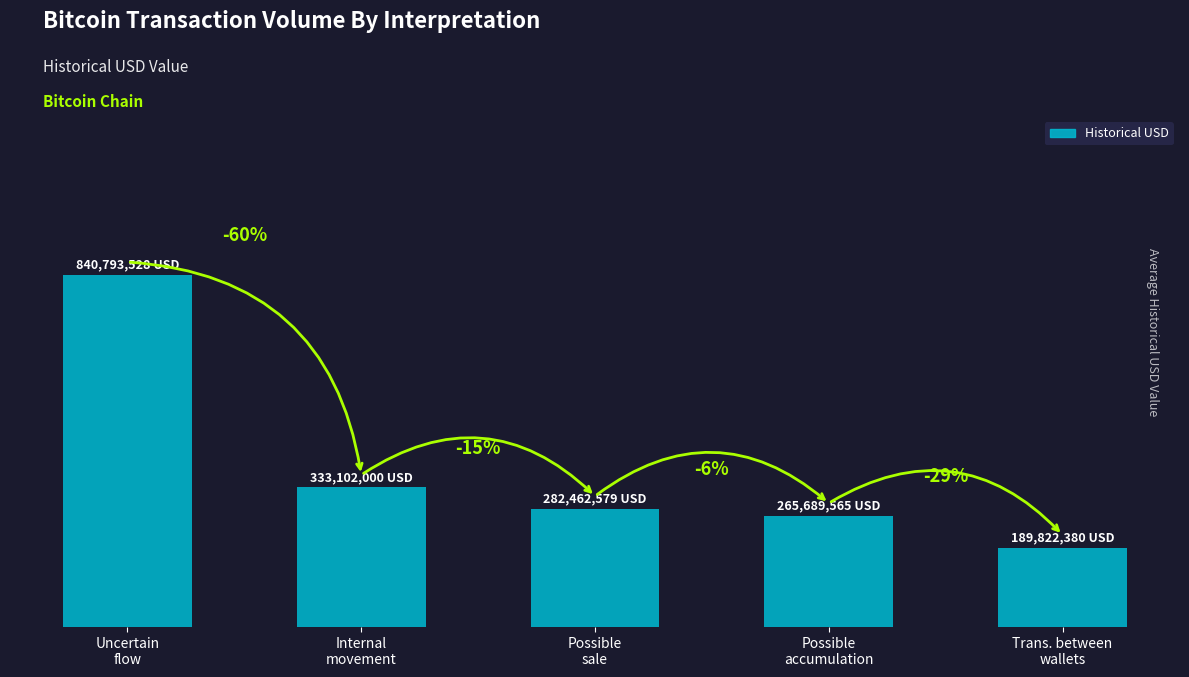

Are the bars horizontal?

No